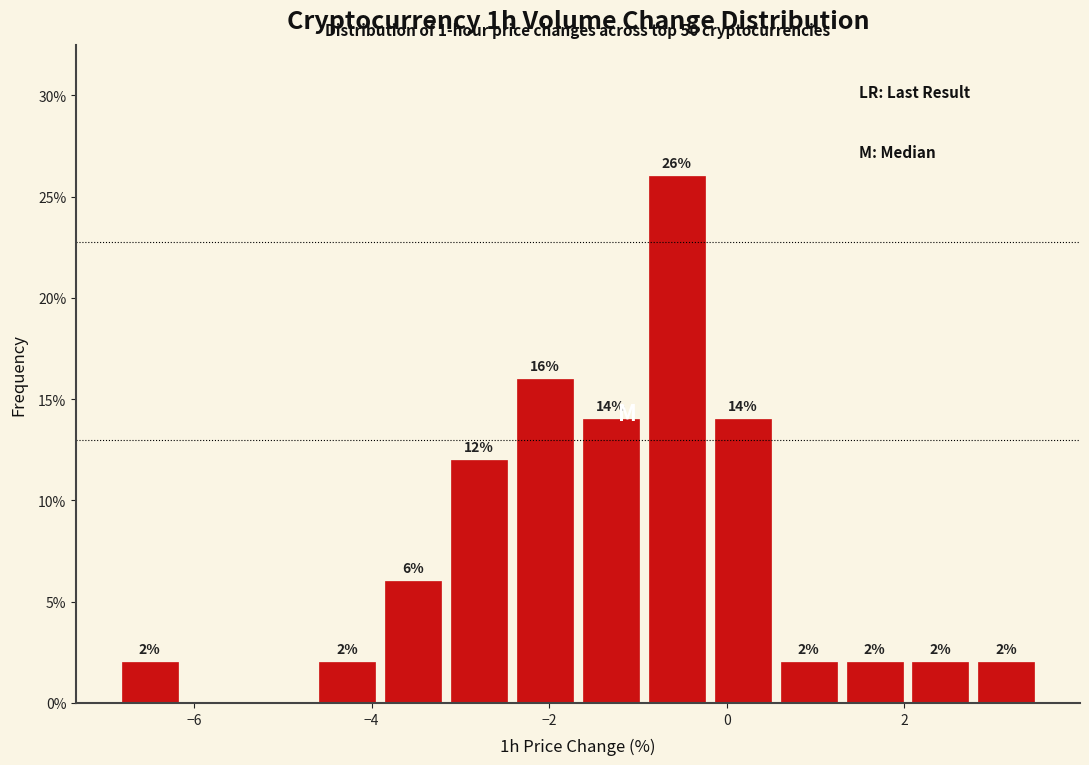

Around what value on the x-axis is the tallest bar? Give the approximate position of its centre, as read against the axis.

-0.6